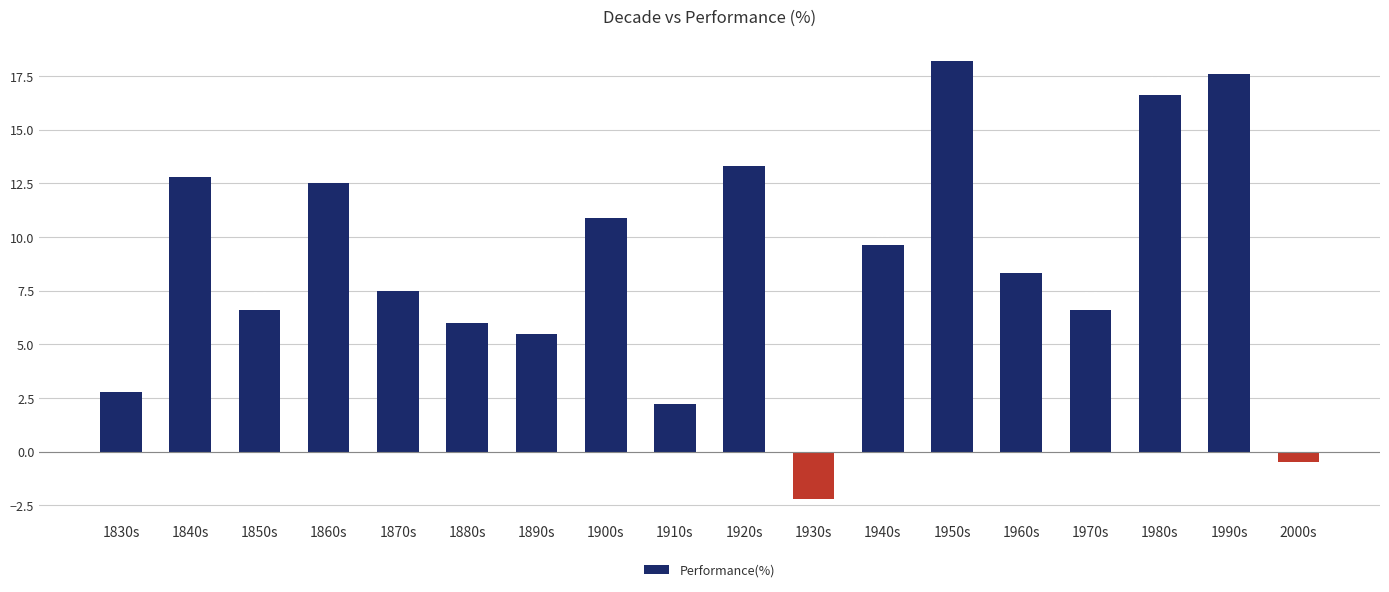

Read the value at 1890s.

5.5